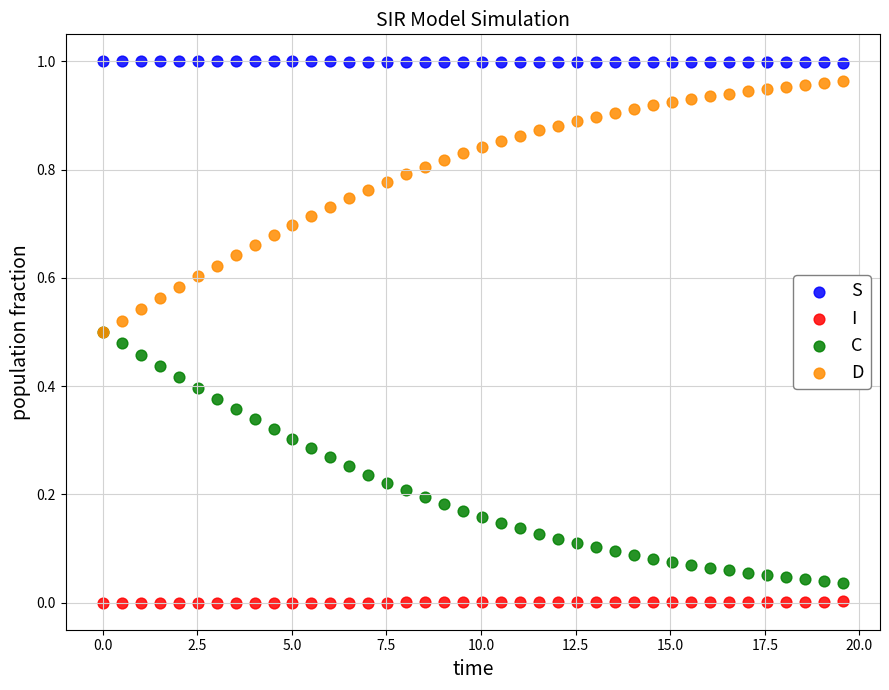

What are all the series names shown in the legend?

S, I, C, D